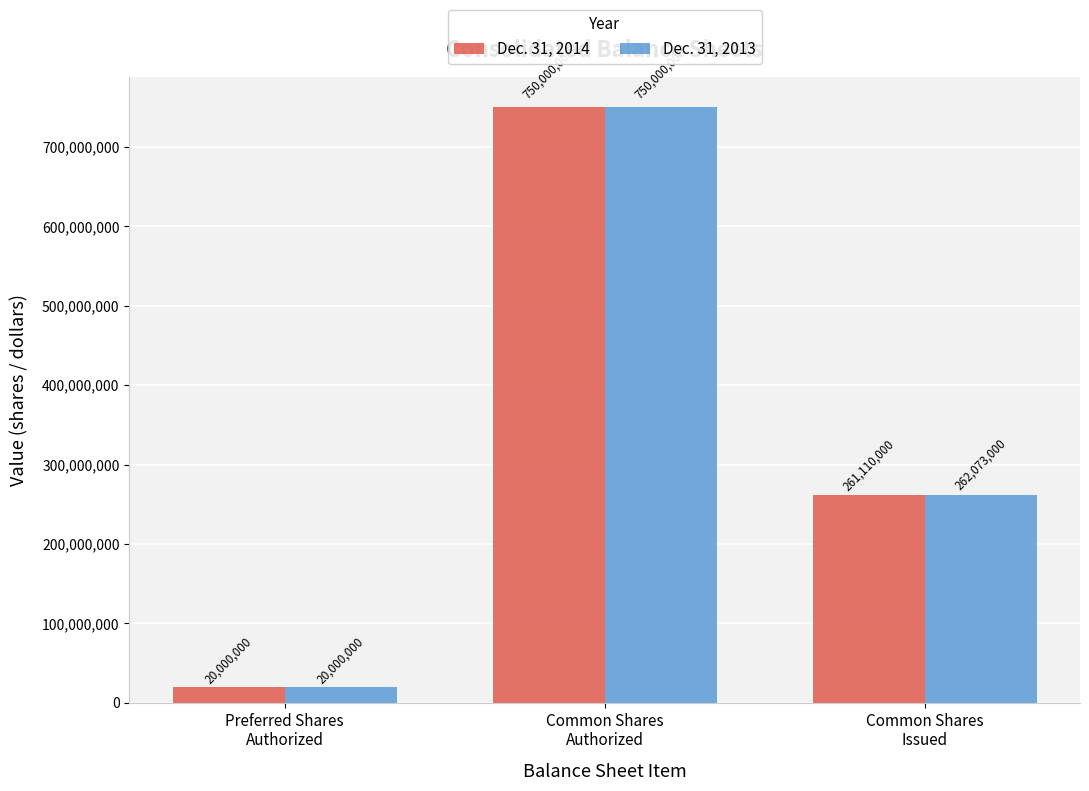

What value does the Dec. 31, 2014 series have at Preferred Shares
Authorized?

20000000